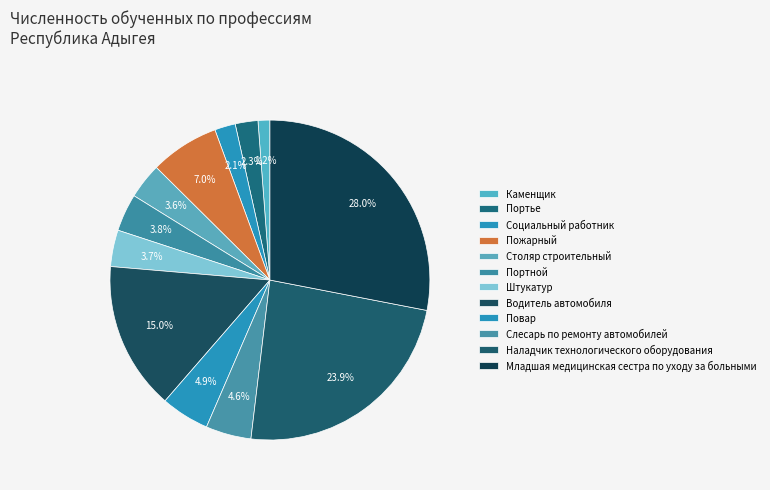

What is the change in value from Пожарный to Младшая медицинская сестра по уходу за больными?

+211